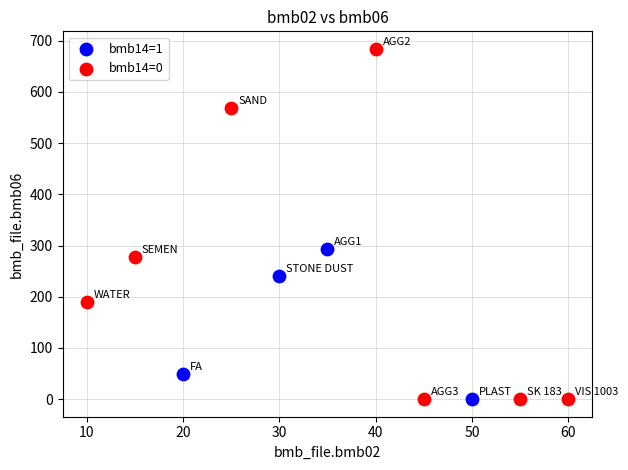

Which series reaches the maximum Y coordinate?

bmb14=0